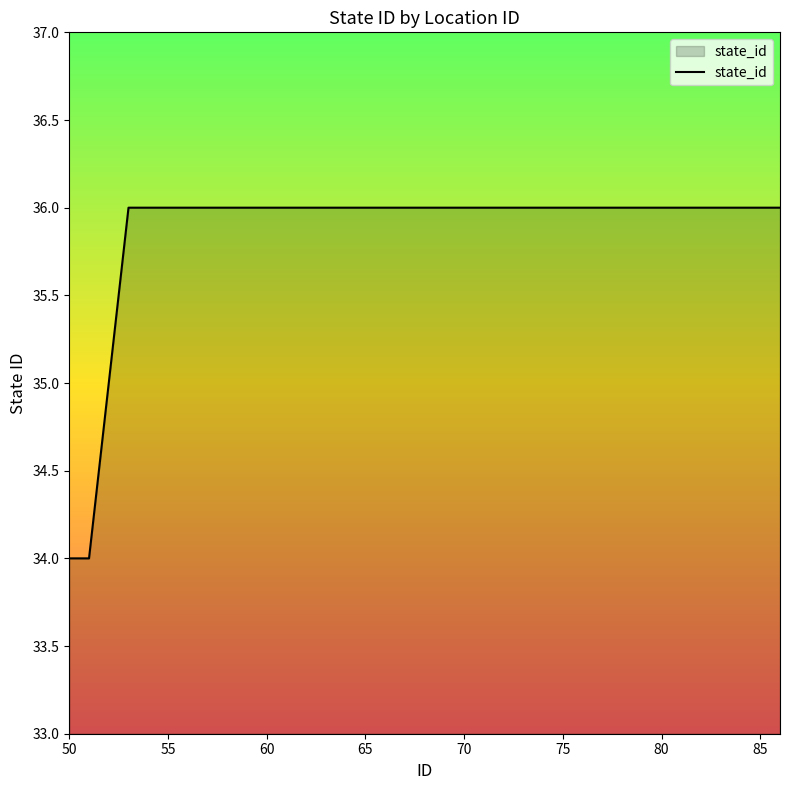

What is the maximum value shown in the chart?

36